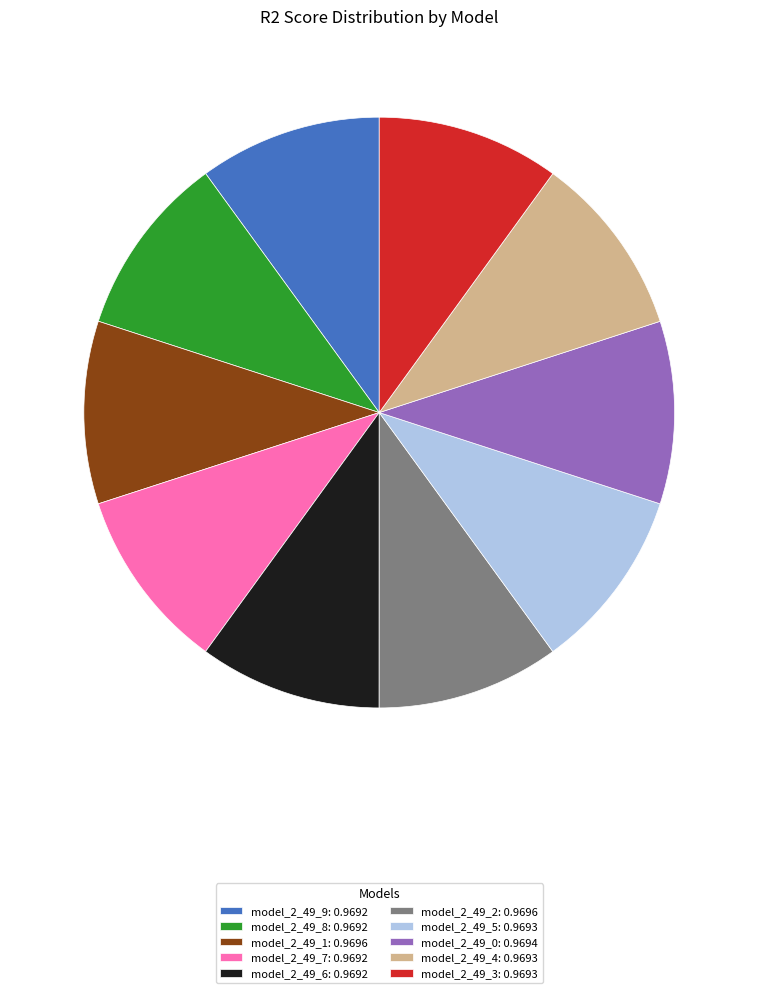

Do model_2_49_1: 0.9696 and model_2_49_2: 0.9696 together represent more than half of the pie?

No